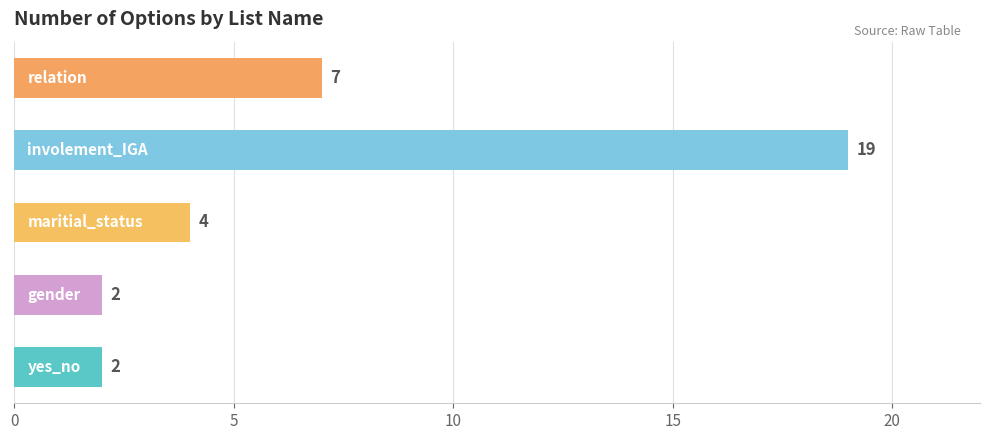

How many series are shown in this chart?

1